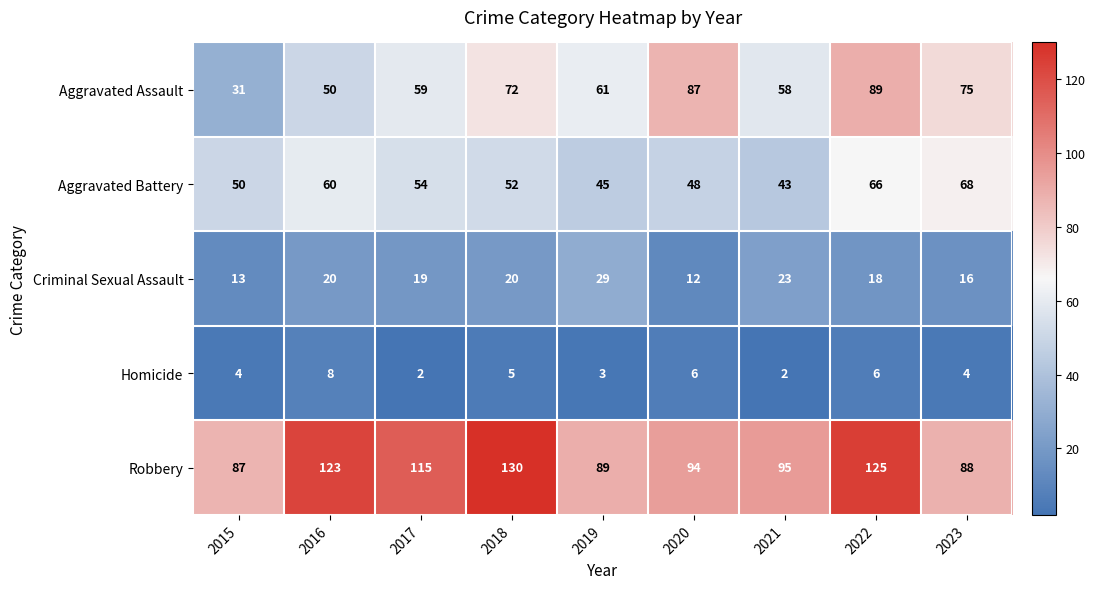

How many data points does each series have?

9